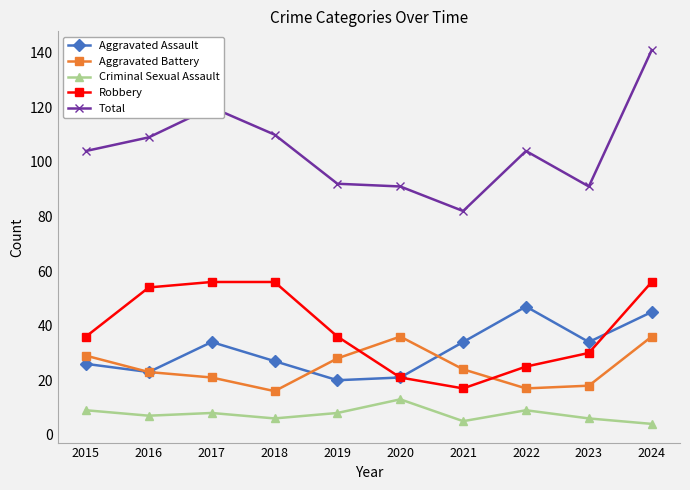

What is the total value across all series at 2018?

215